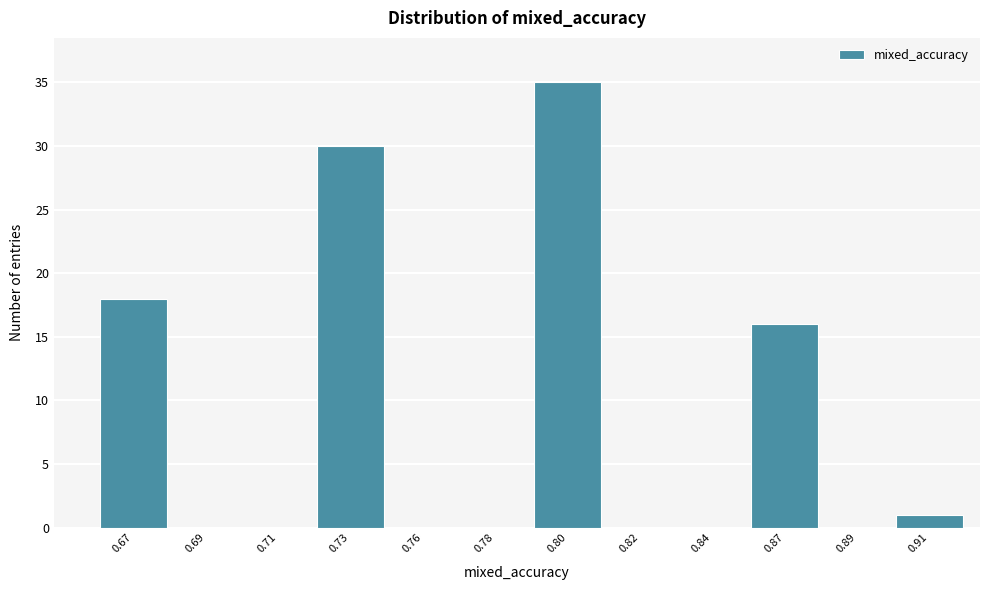

Reading left to right, transcribe all the data shown in this chart.

0.67=18	0.69=0	0.71=0	0.73=30	0.76=0	0.78=0	0.80=35	0.82=0	0.84=0	0.87=16	0.89=0	0.91=1